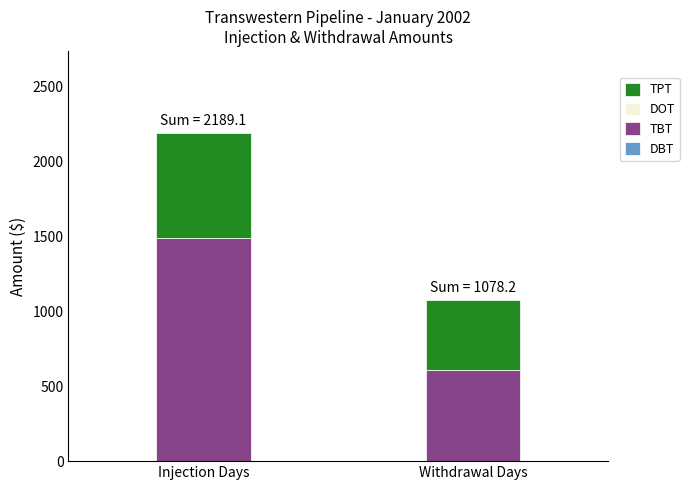

Does the chart contain stacked bars?

Yes